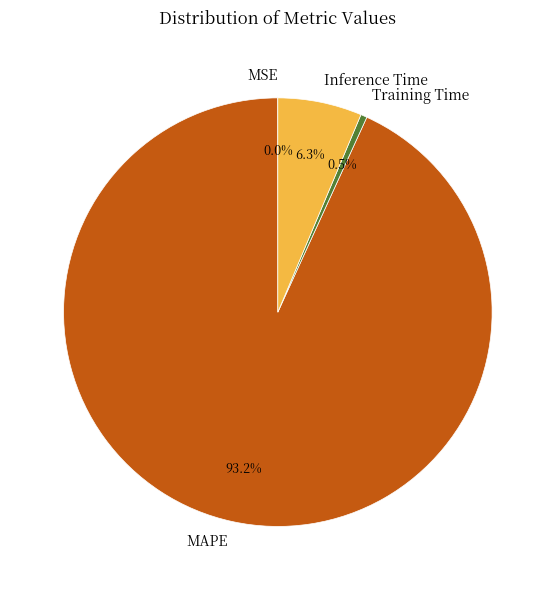

Which category has the biggest portion of the pie?

MAPE